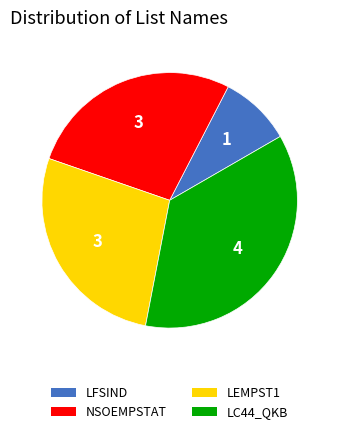

How many slices are in this pie chart?

4